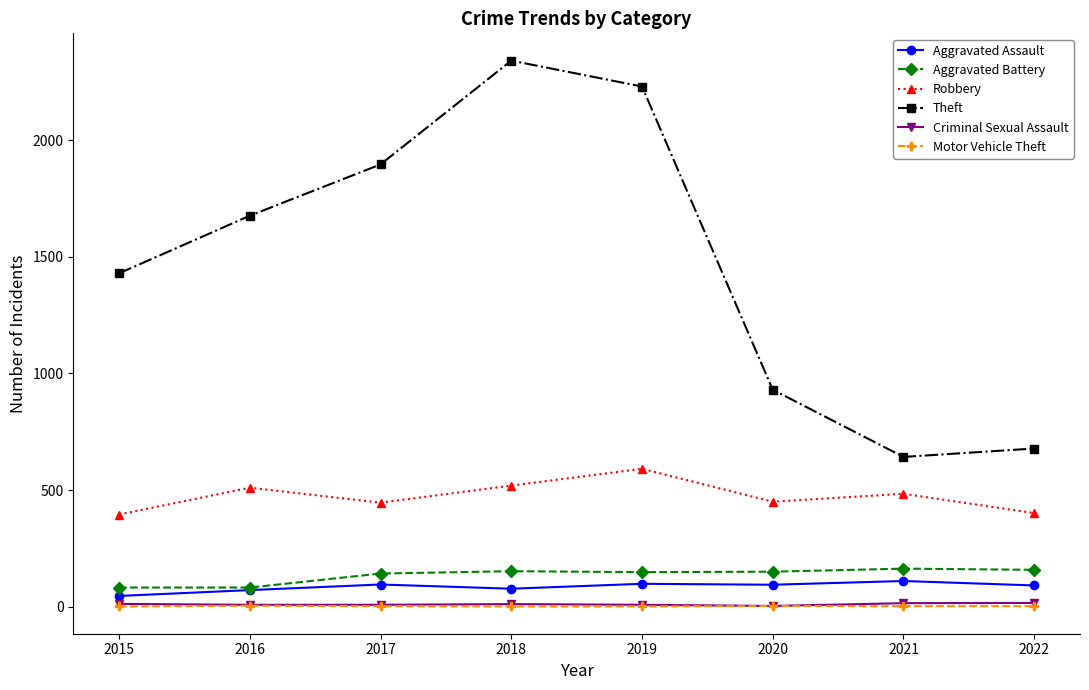

Is it true that Robbery equals 769 at 2018?

False